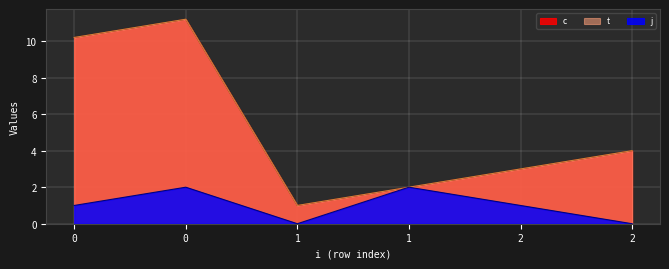

Which series has the largest range (max minus min)?

c